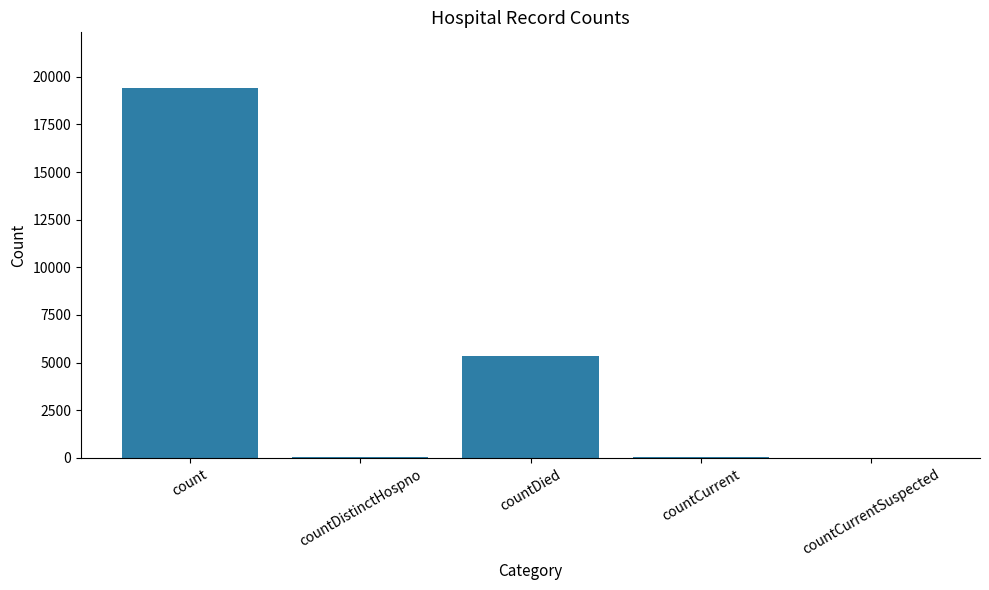

What is the change in value from countDistinctHospno to countCurrentSuspected?

-38